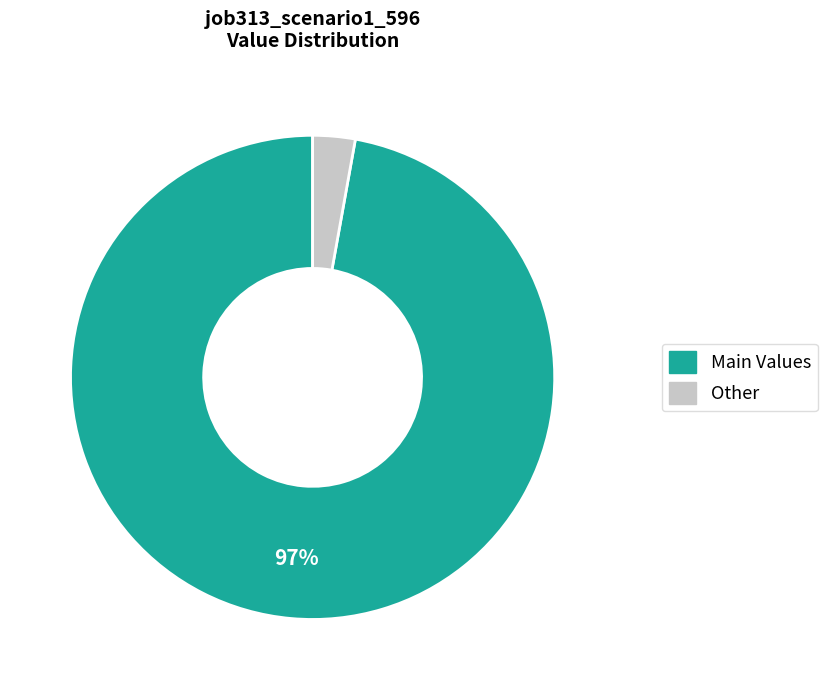

To the nearest percent, what is the difference between the Other and Main Values slice percentages?

94%